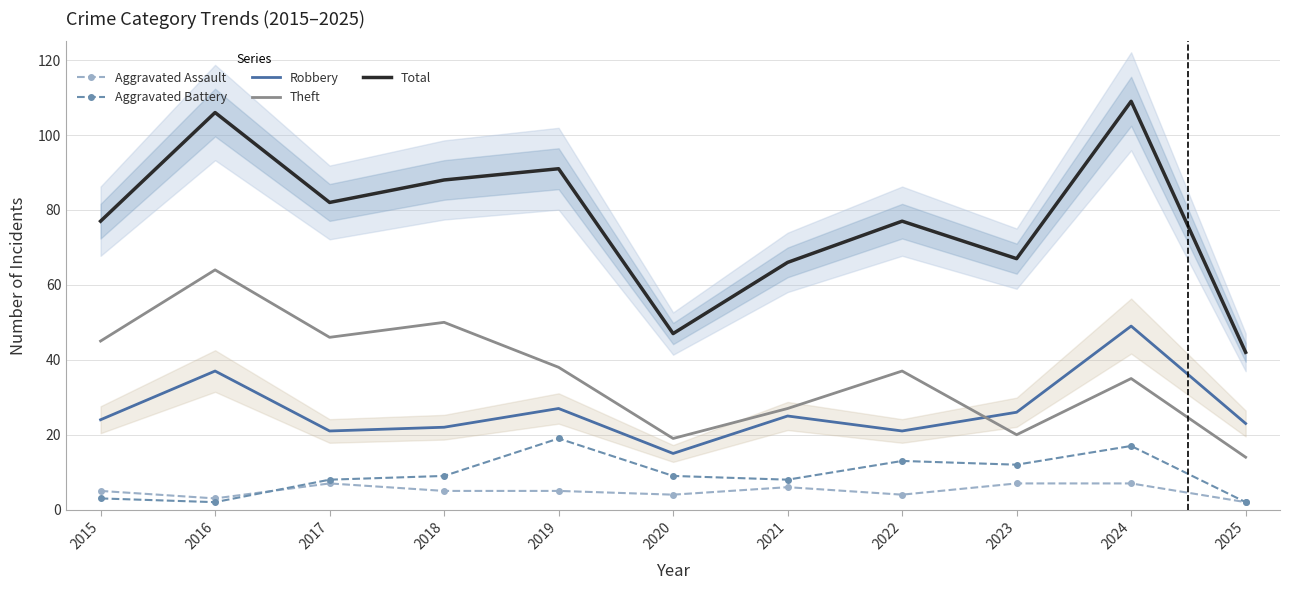

Is the value of Theft at 2015 greater than the value of Aggravated Assault at 2016?

Yes